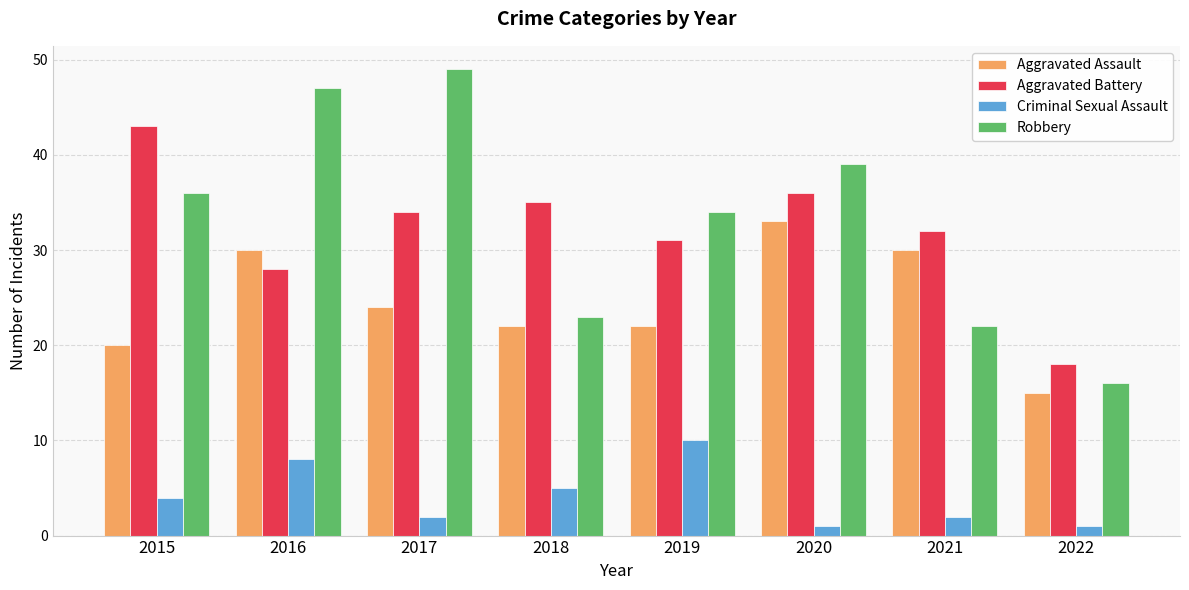

Is the value of Aggravated Assault at 2017 greater than the value of Criminal Sexual Assault at 2016?

Yes